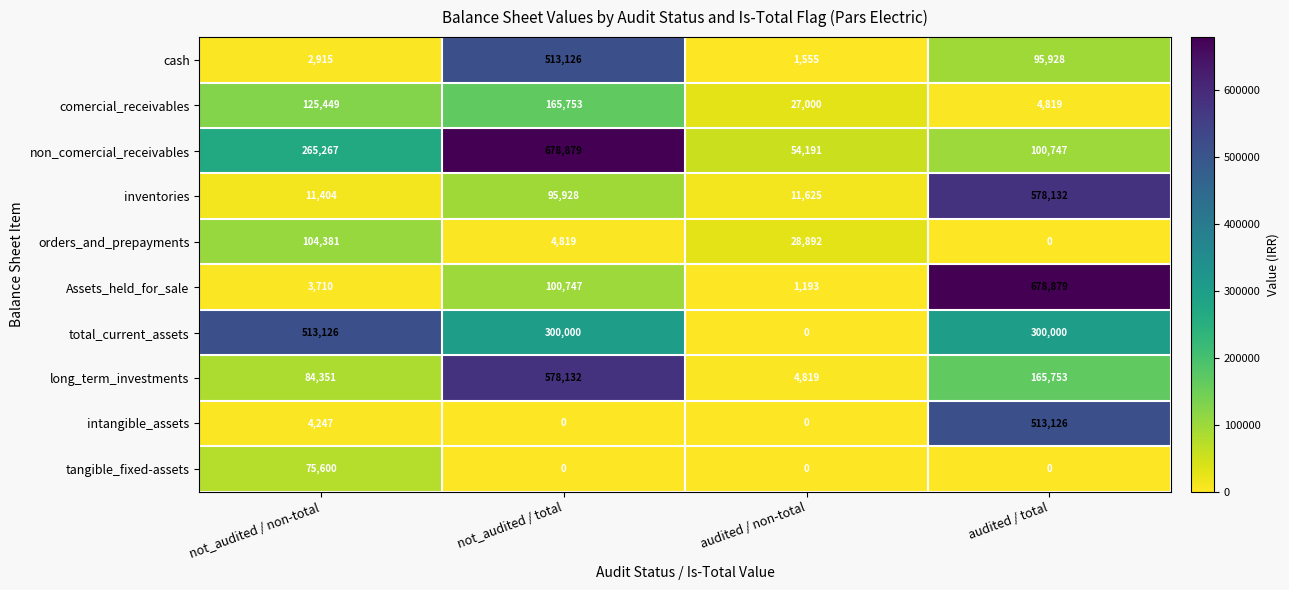

The total_current_assets series shows 165136 at not_audited / total. True or false?

False